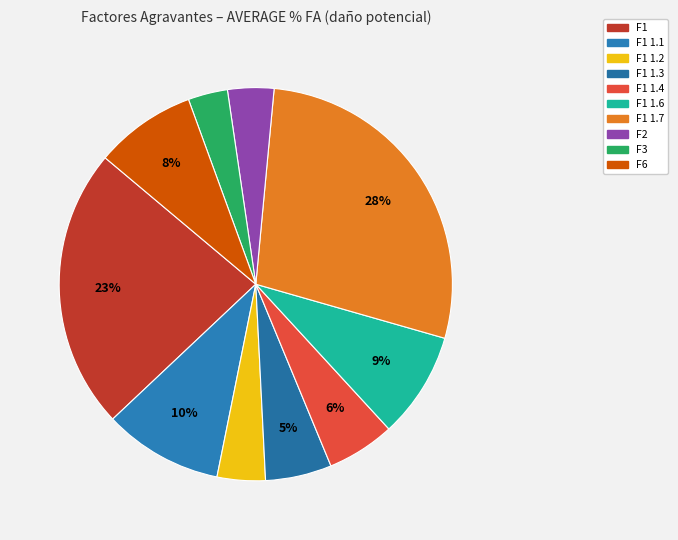

Is there a majority slice in this chart?

No